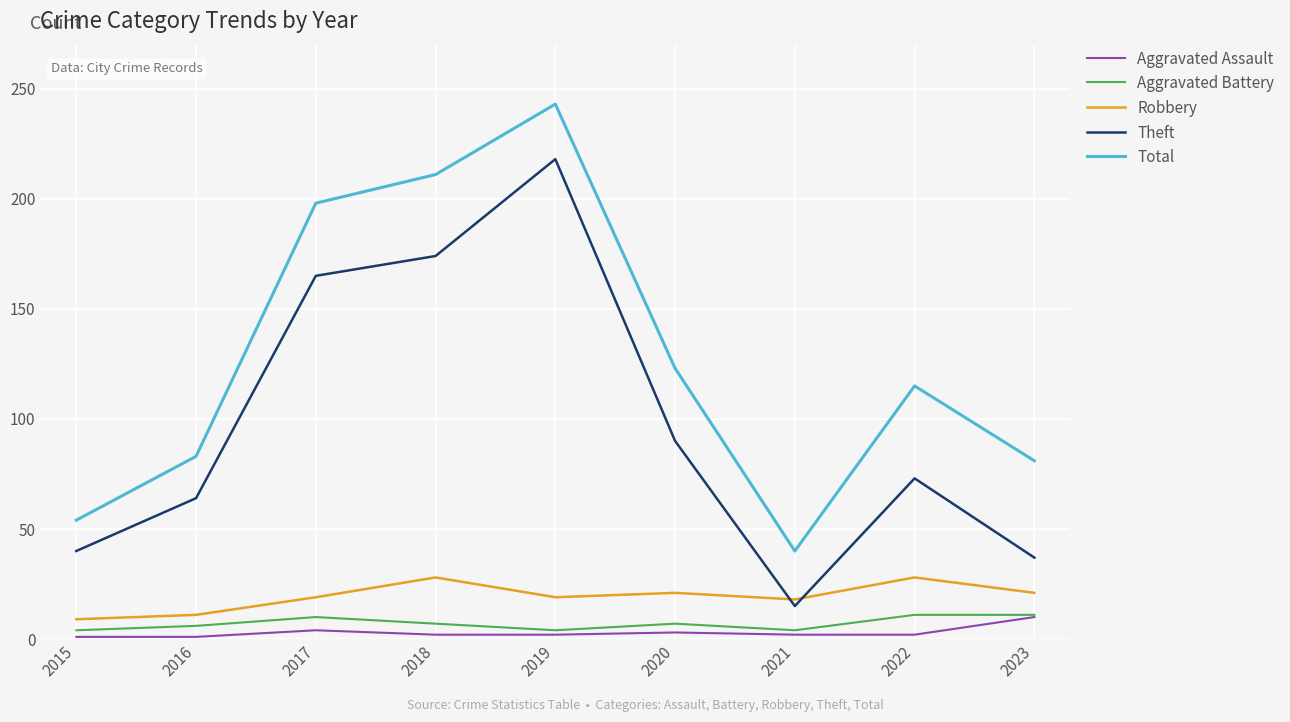

Which series changed the most between 2016 and 2022?

Total